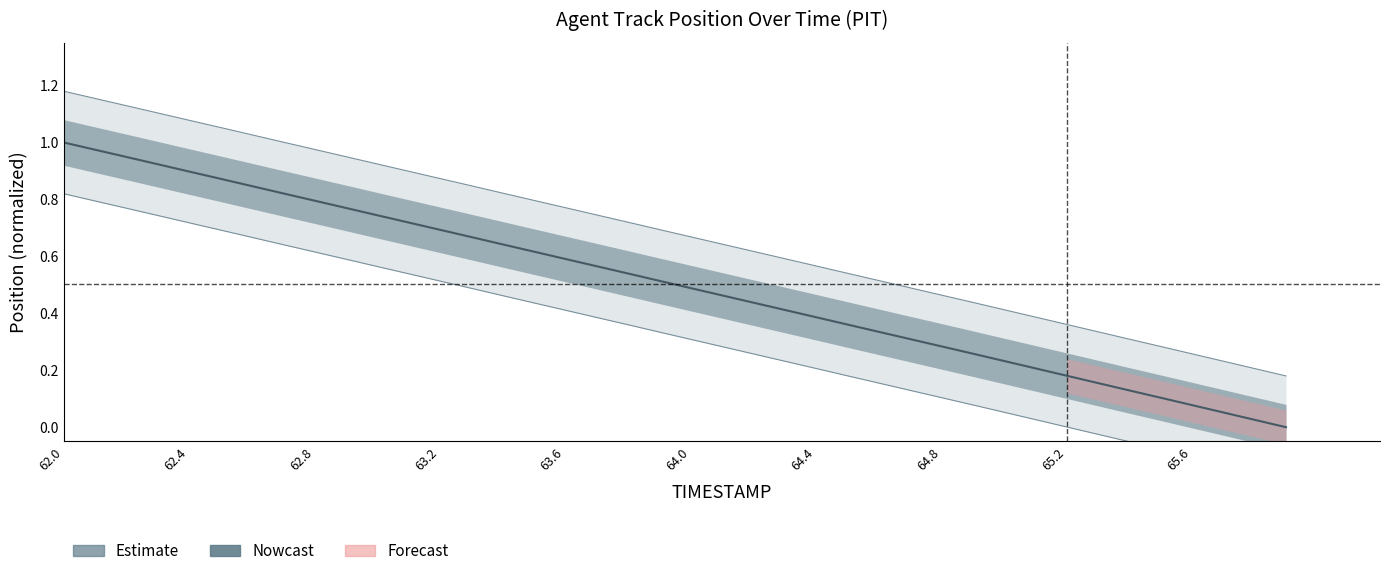

Does the chart display data point markers on the line(s)?

No